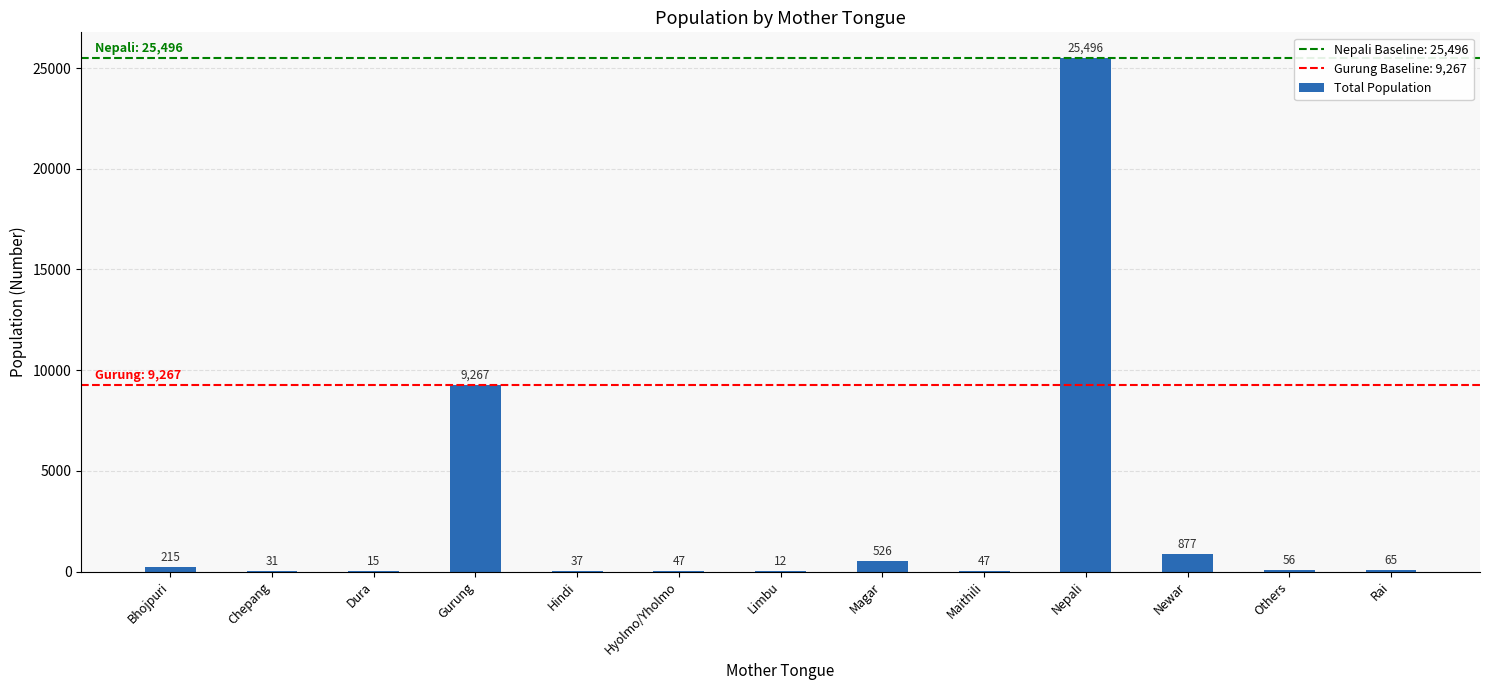

What value does the data have at Hyolmo/Yholmo?

47